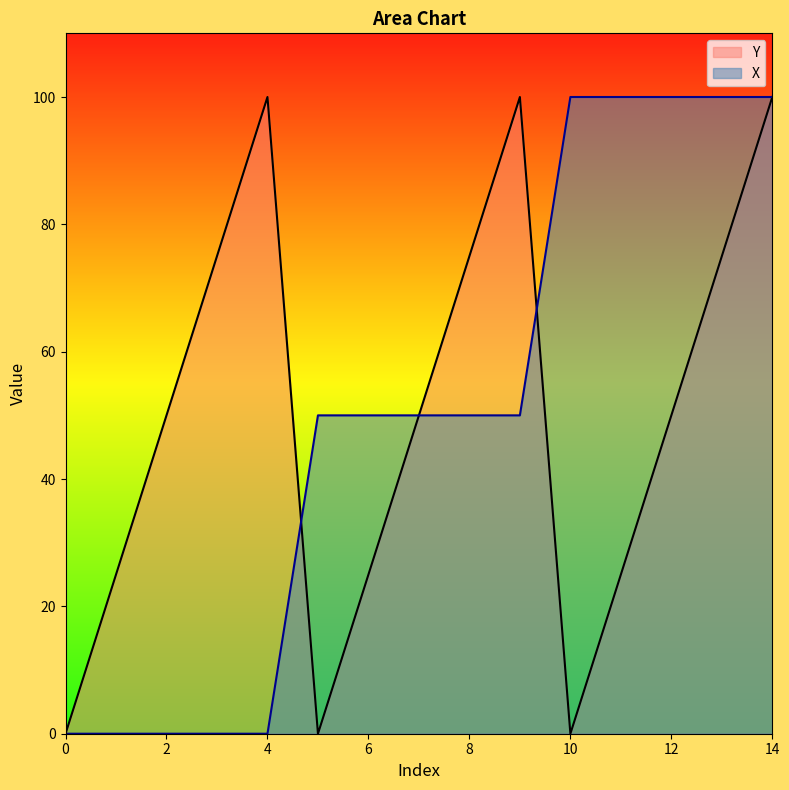

Reading left to right, transcribe all the data shown in this chart.

Y: 0.0	25.0	50.0	75.0	100.0	0.0	25.0	50.0	75.0	100.0	0.0	25.0	50.0	75.0	100.0
X: 0.0	0.0	0.0	0.0	0.0	50.0	50.0	50.0	50.0	50.0	100.0	100.0	100.0	100.0	100.0